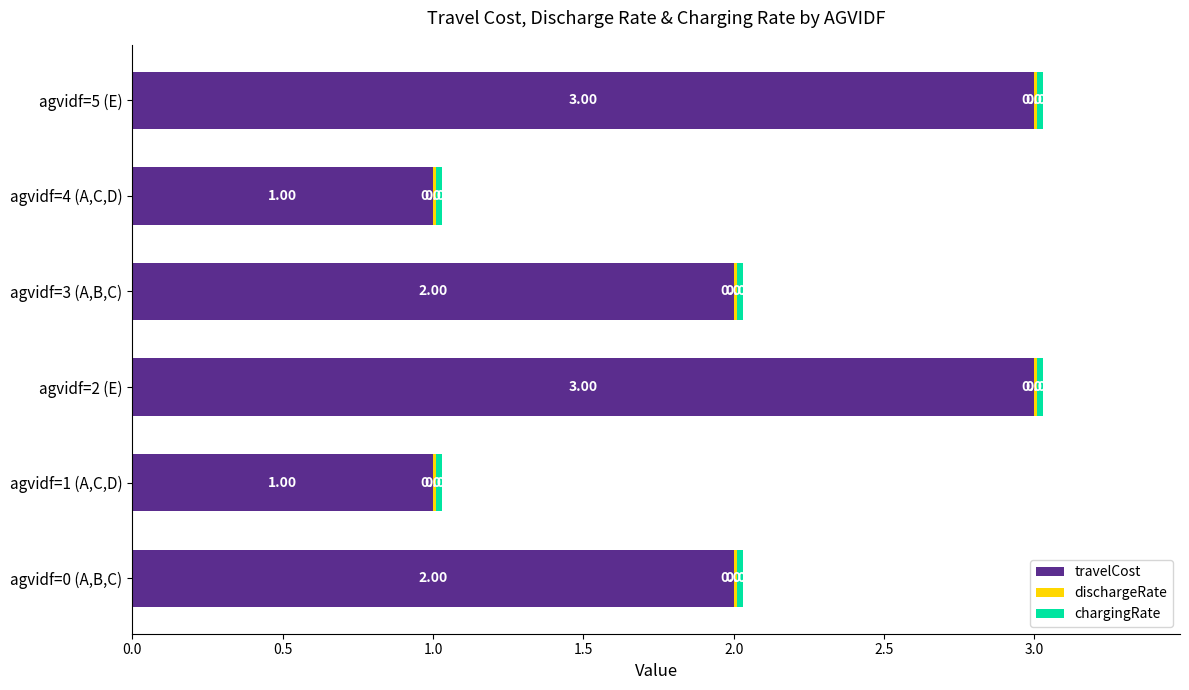

What is the total value across all series at agvidf=2 (E)?

3.0